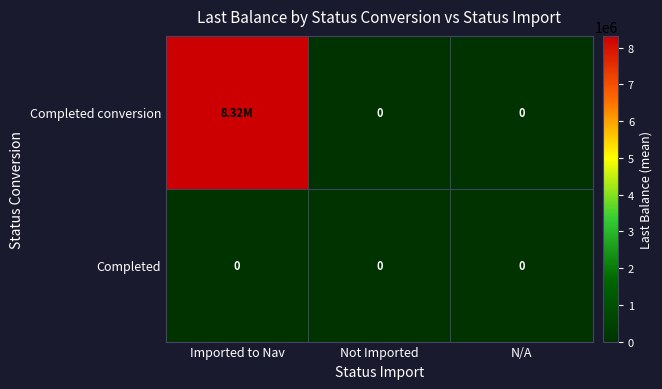

Is the value of Completed conversion at N/A greater than the value of Completed at Not Imported?

No